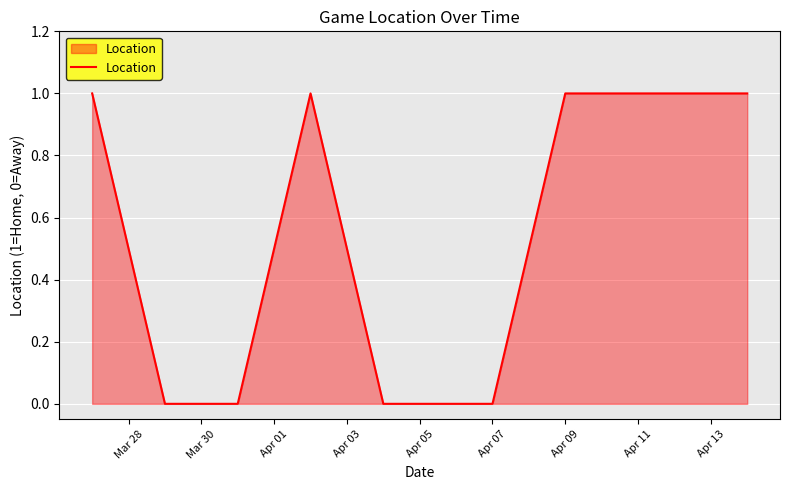

Count the values in the range 0 to 1.

10